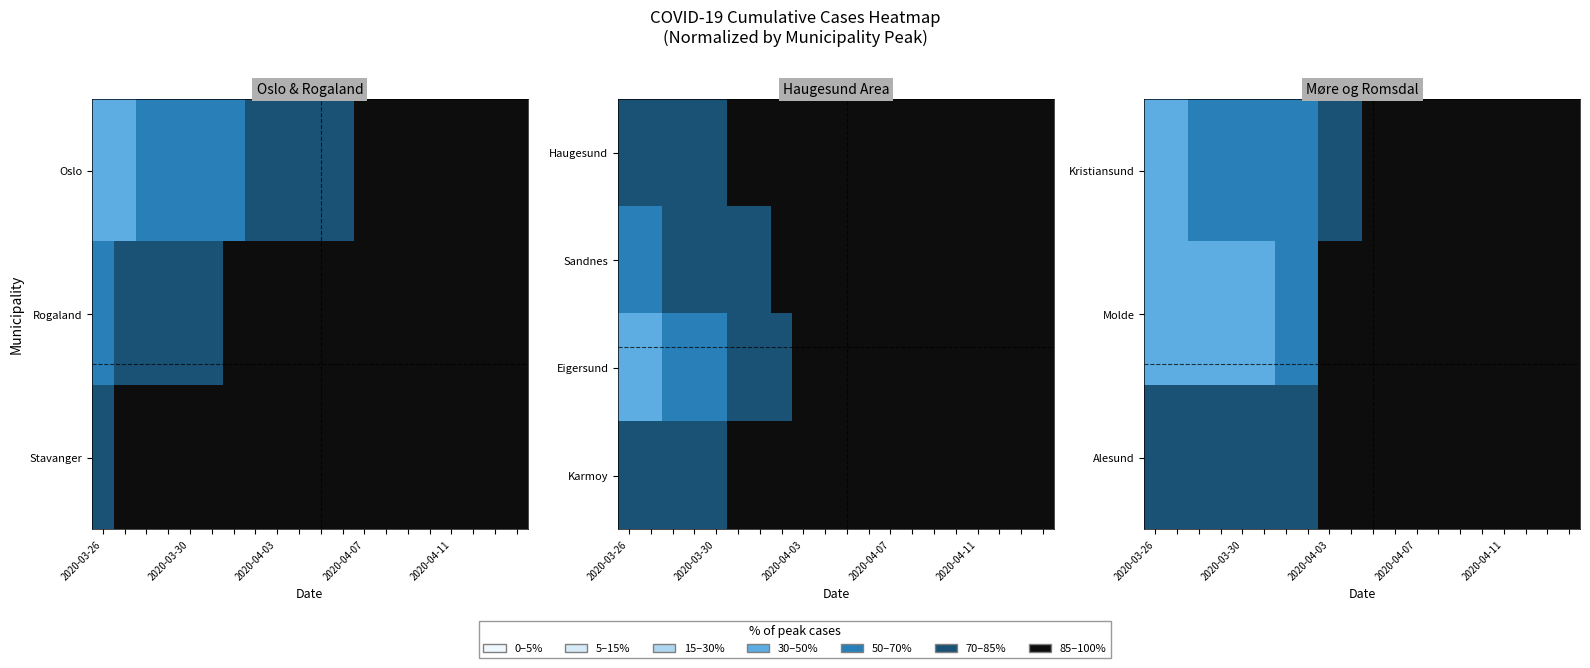

At how many categories does at least one series exceed 0?

20